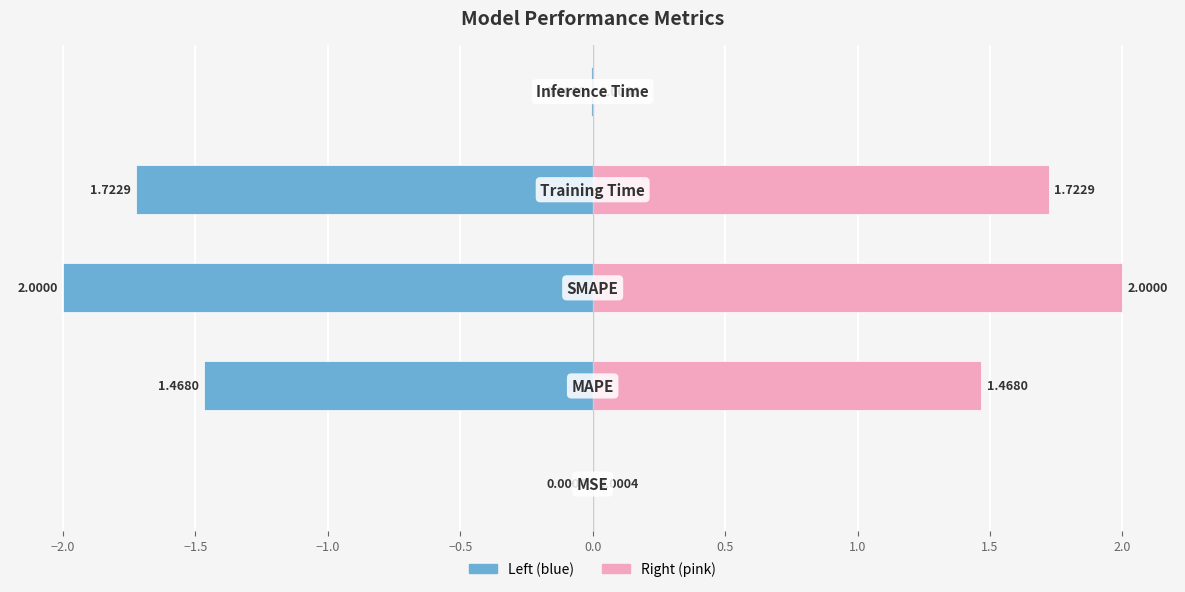

How many data points in col_1 (right) are above 1?

3